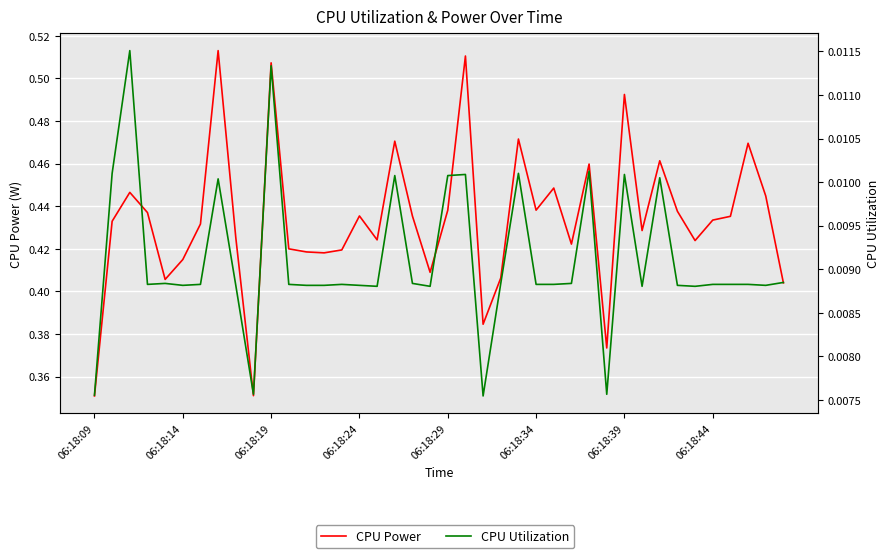

Which series has the largest range (max minus min)?

CPU Power